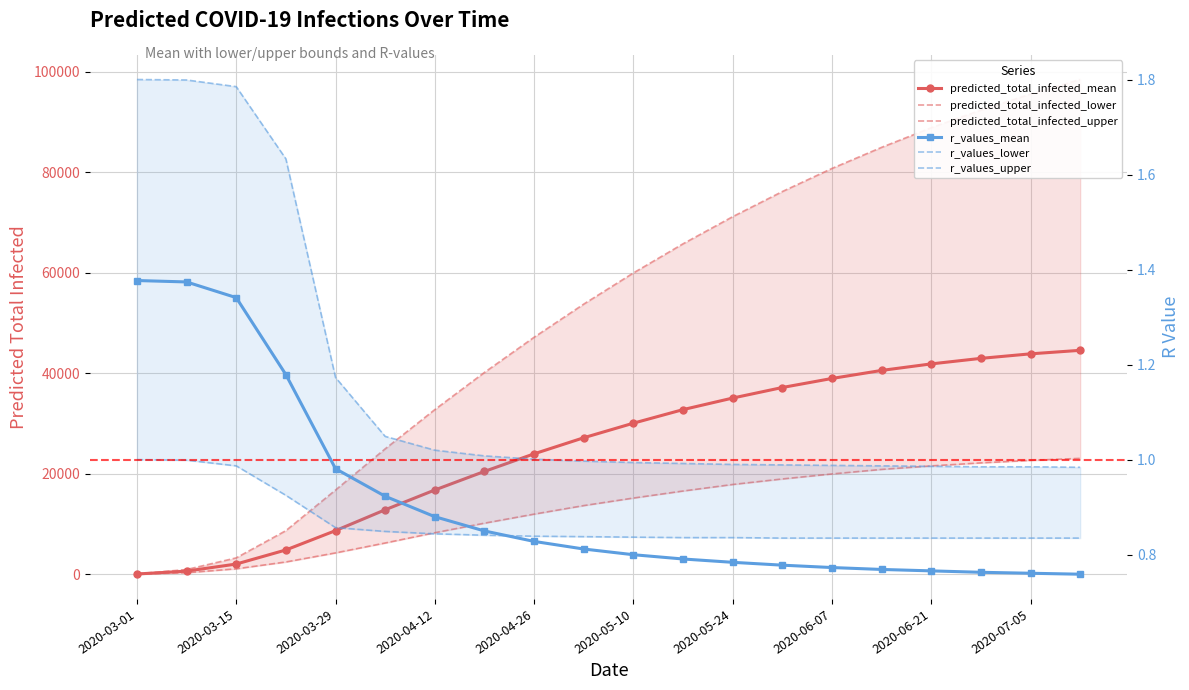

Rank the series by their maximum value, from highest to lowest.

predicted_total_infected_upper, predicted_total_infected_mean, predicted_total_infected_lower, r_values_upper, r_values_mean, r_values_lower